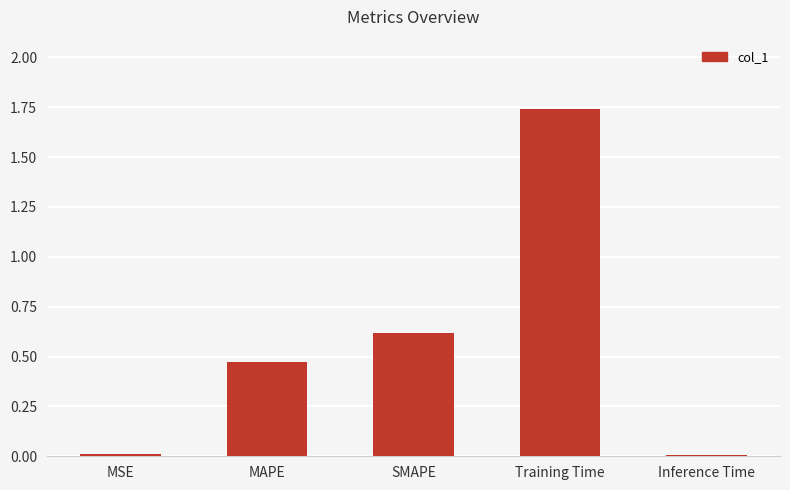

Between MAPE and MSE, which is larger?

MAPE